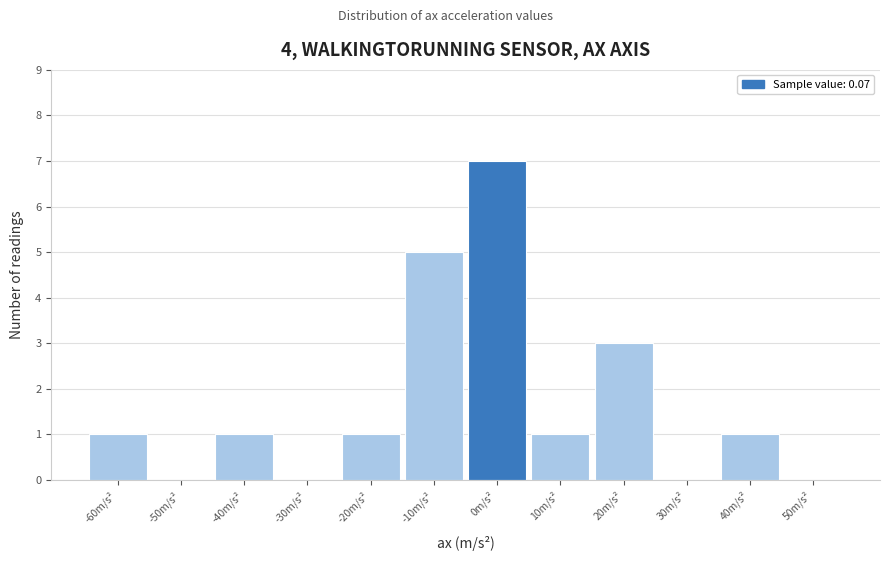

Reading left to right, list all the values displayed in this chart.

-60m/s²=1	-50m/s²=0	-40m/s²=1	-30m/s²=0	-20m/s²=1	-10m/s²=5	0m/s²=7	10m/s²=1	20m/s²=3	30m/s²=0	40m/s²=1	50m/s²=0